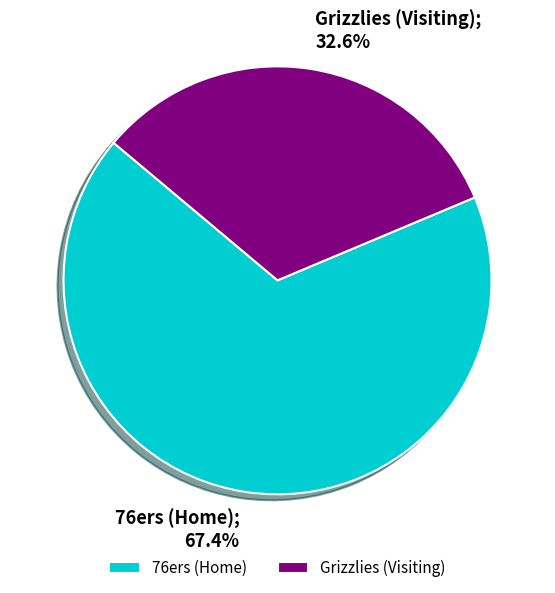

What percentage is the Grizzlies (Visiting) slice, to the nearest percent?

33%